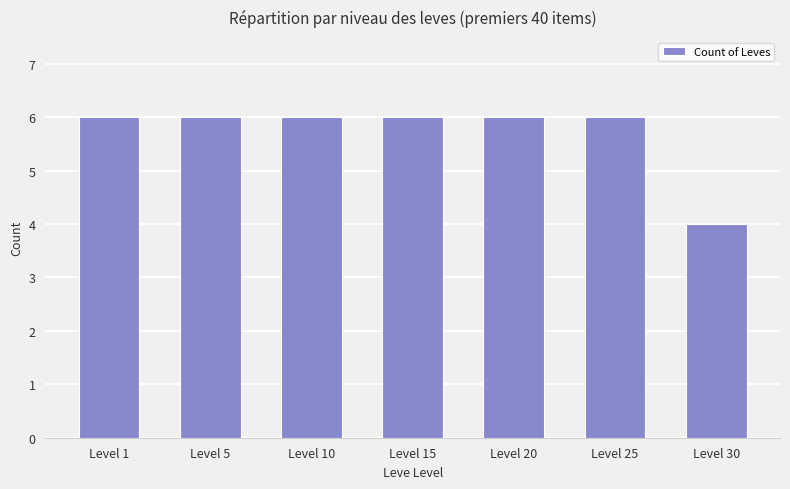

What is the greatest value displayed?

6